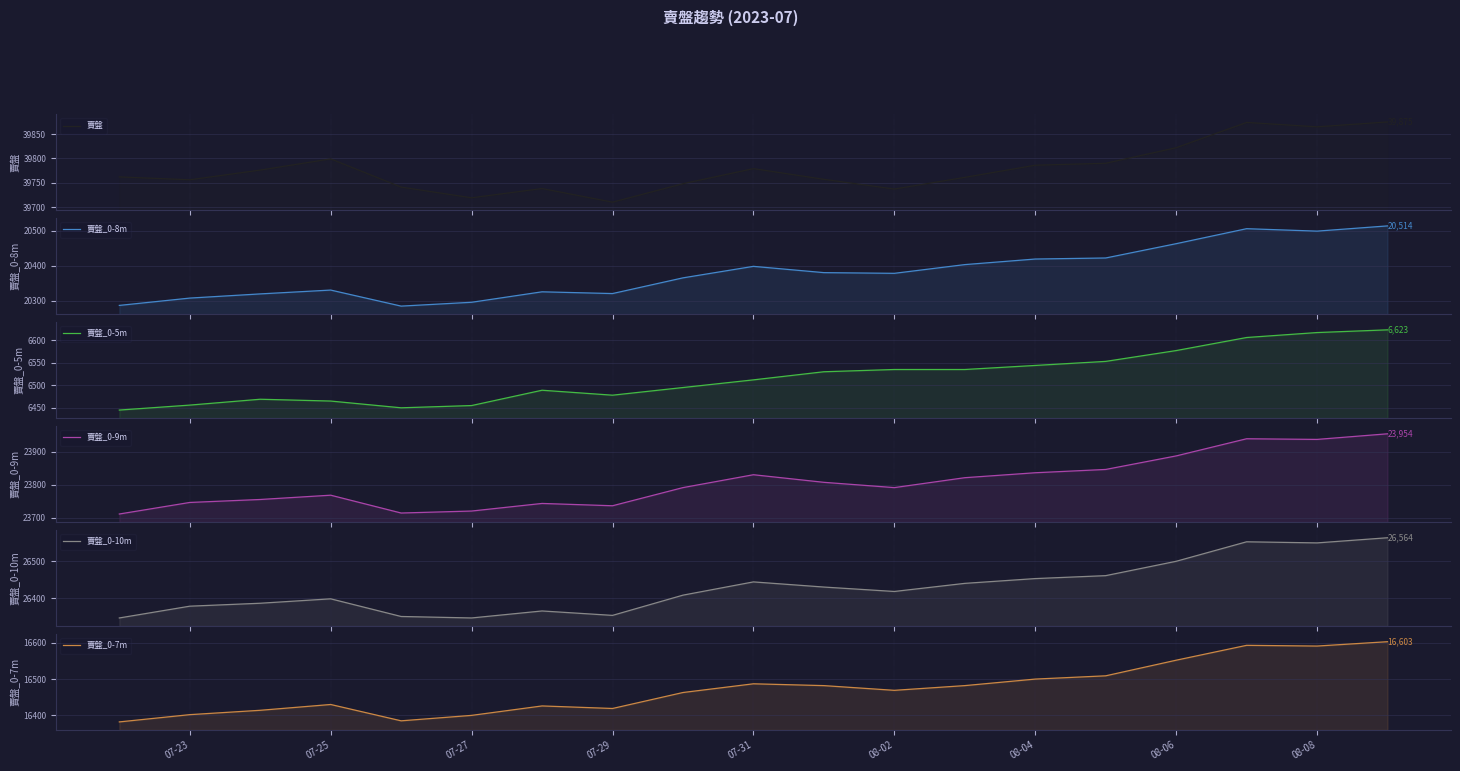

What are all the series names shown in the legend?

賣盤, 賣盤_0-8m, 賣盤_0-5m, 賣盤_0-9m, 賣盤_0-10m, 賣盤_0-7m